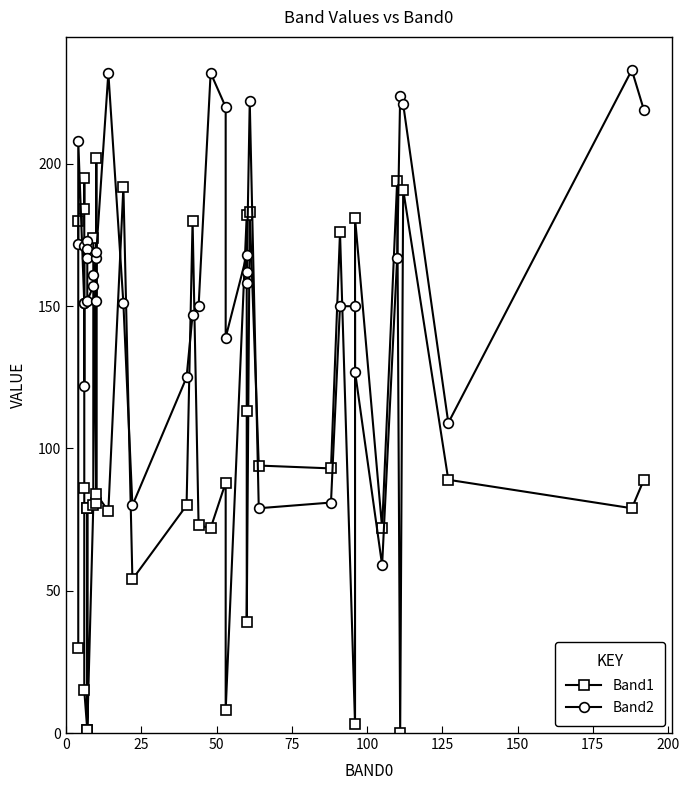

Which series has the largest total across all categories?

Band2